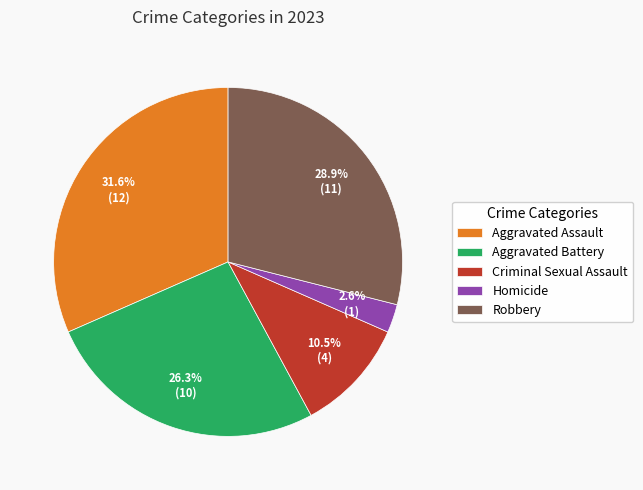

Count the number of slices in the pie.

5